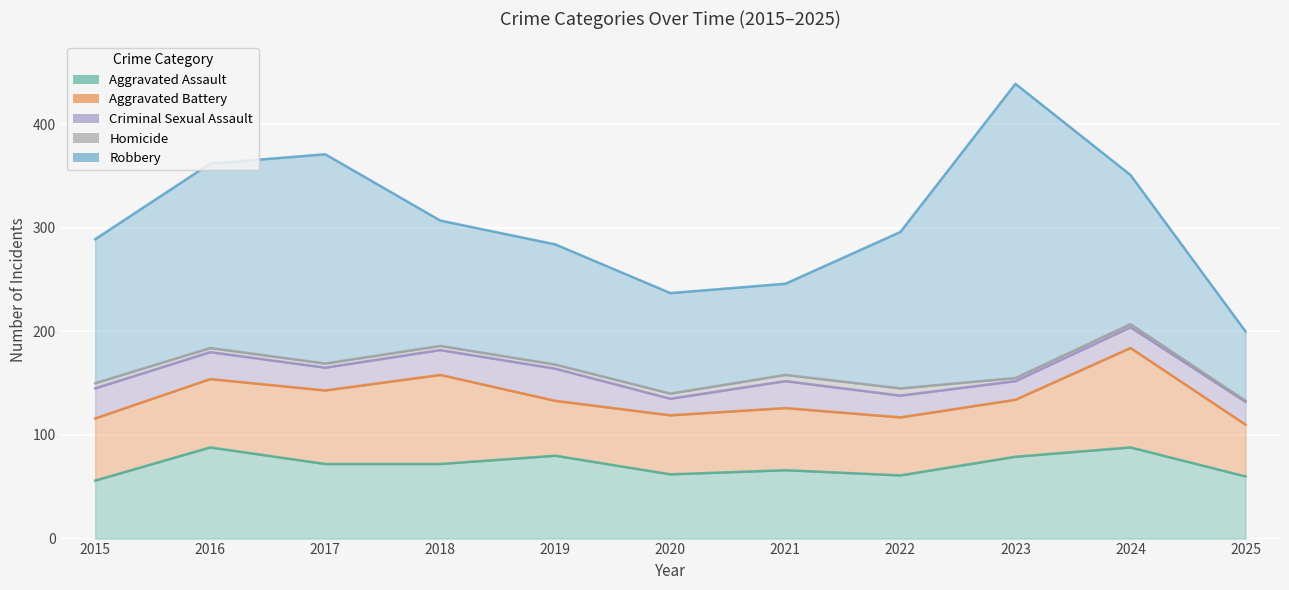

At which category does Robbery reach its first local peak?

2017